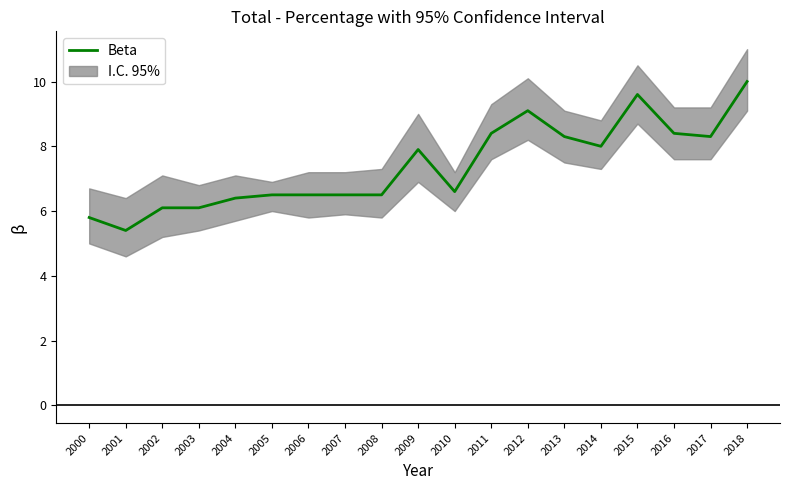

What is the sum of all values?

140.4